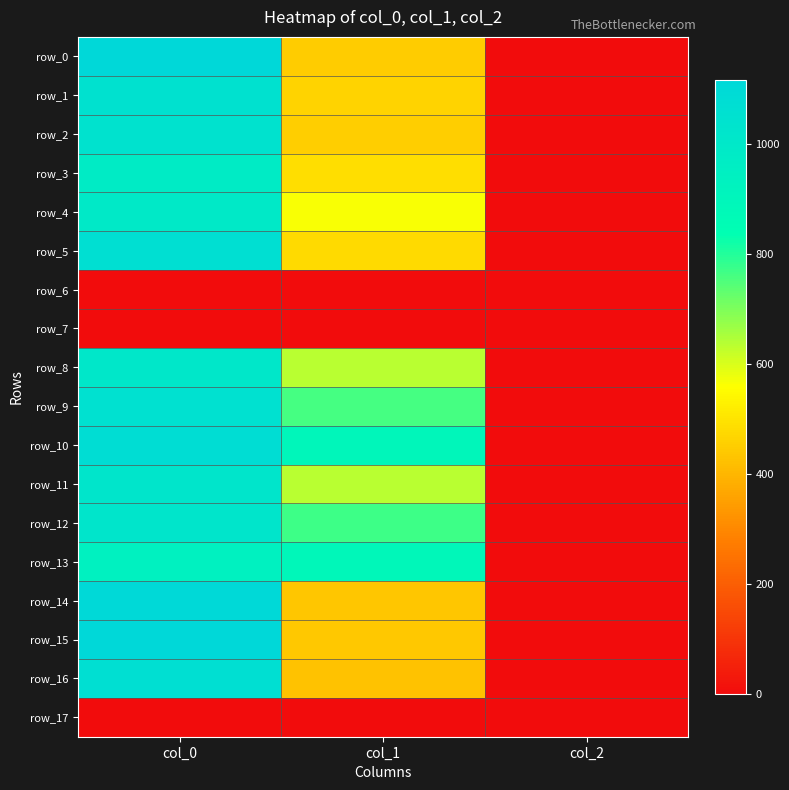

At which label does row_17 reach its peak?

col_0